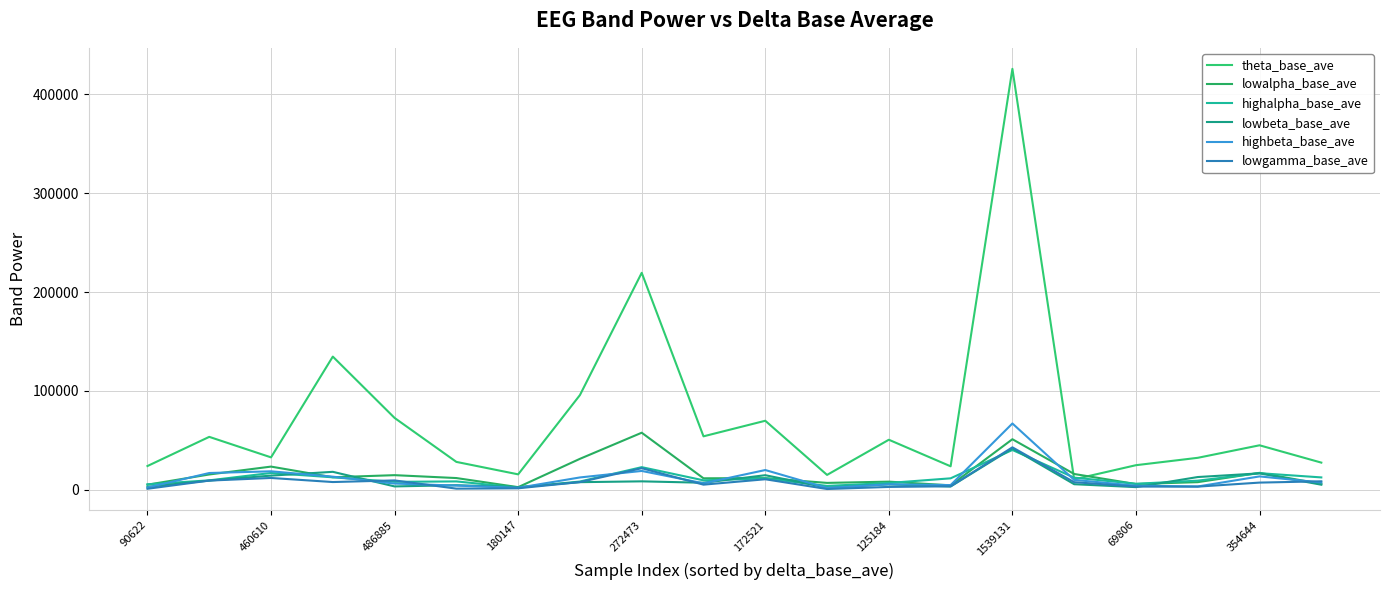

How many lines are shown in the chart?

6